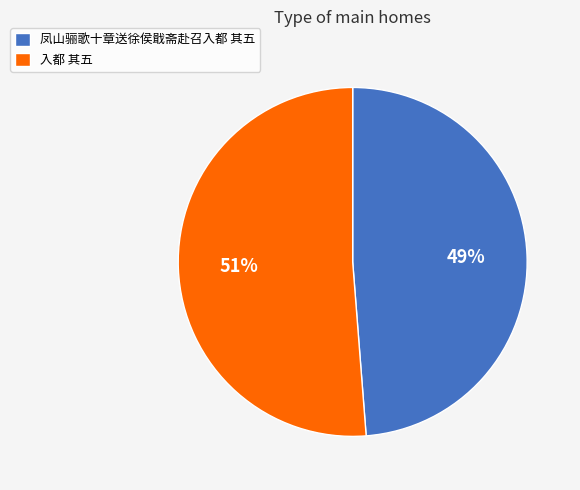

Is the sum of 凤山骊歌十章送徐侯戢斋赴召入都 其五 and 入都 其五 greater than half?

Yes